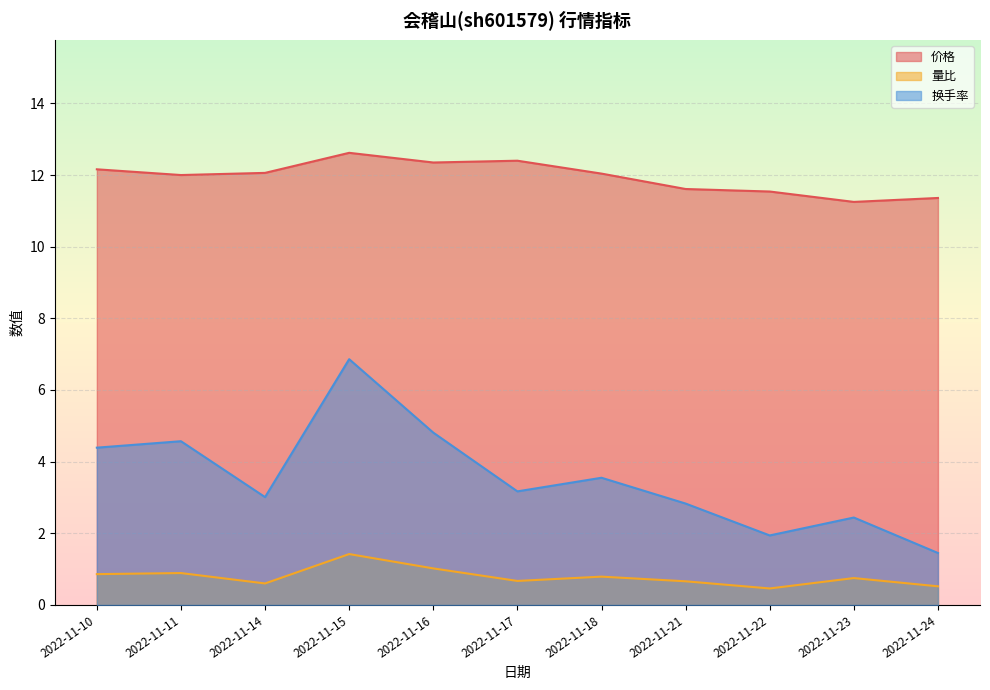

At which label is 换手率 closest to 4?

2022-11-10